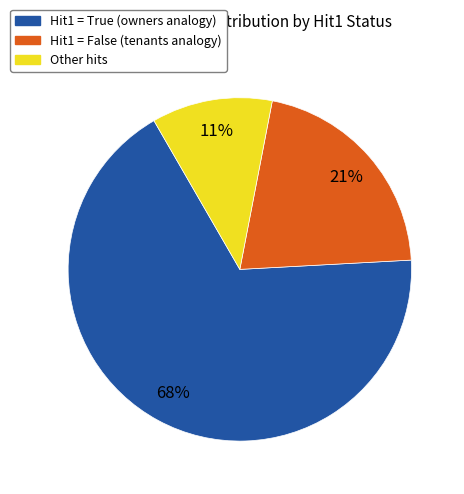

To the nearest percent, what is the average slice percentage?

33%